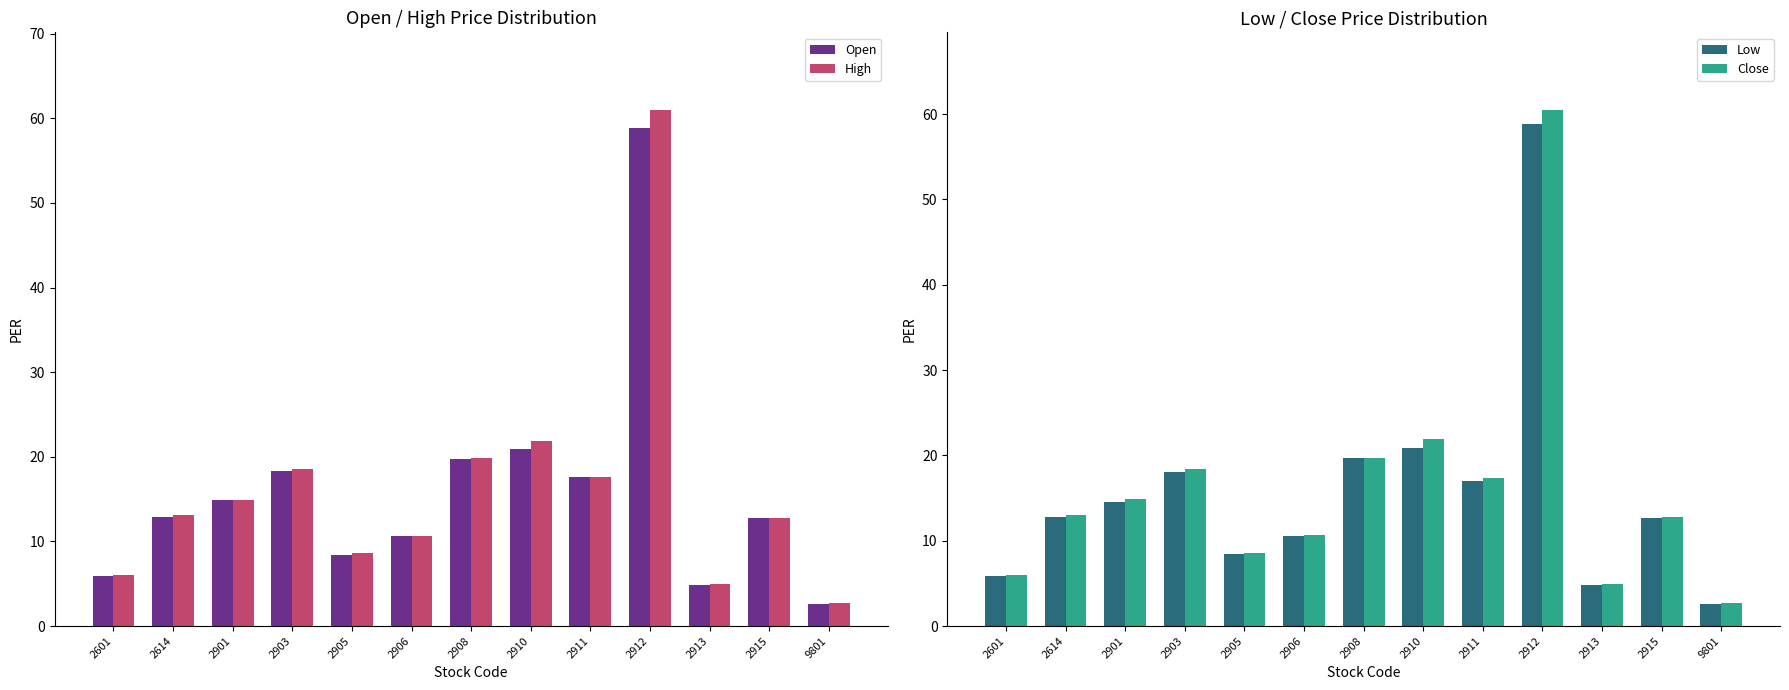

What is the value of the High bar at the 2nd from the left?

13.2